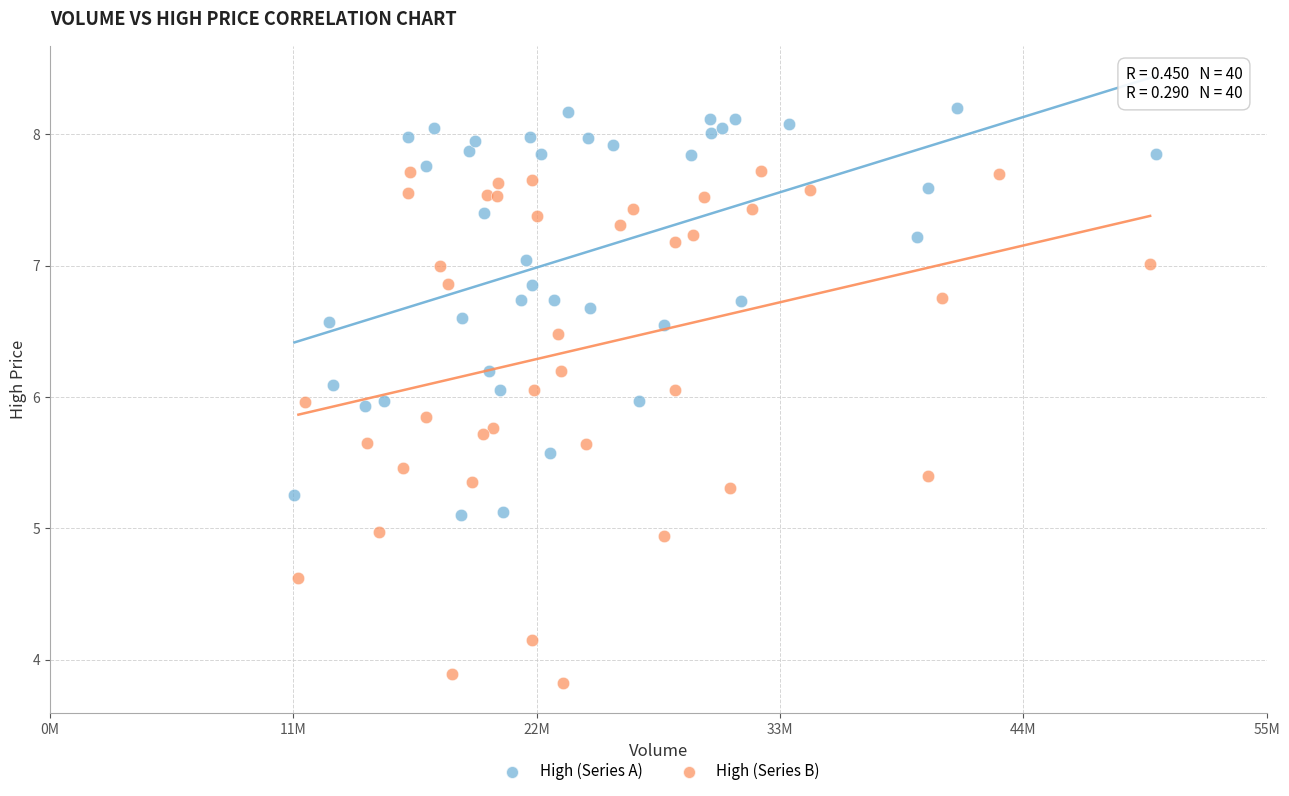

Which series has the largest Y range (max minus min)?

High (Series B)